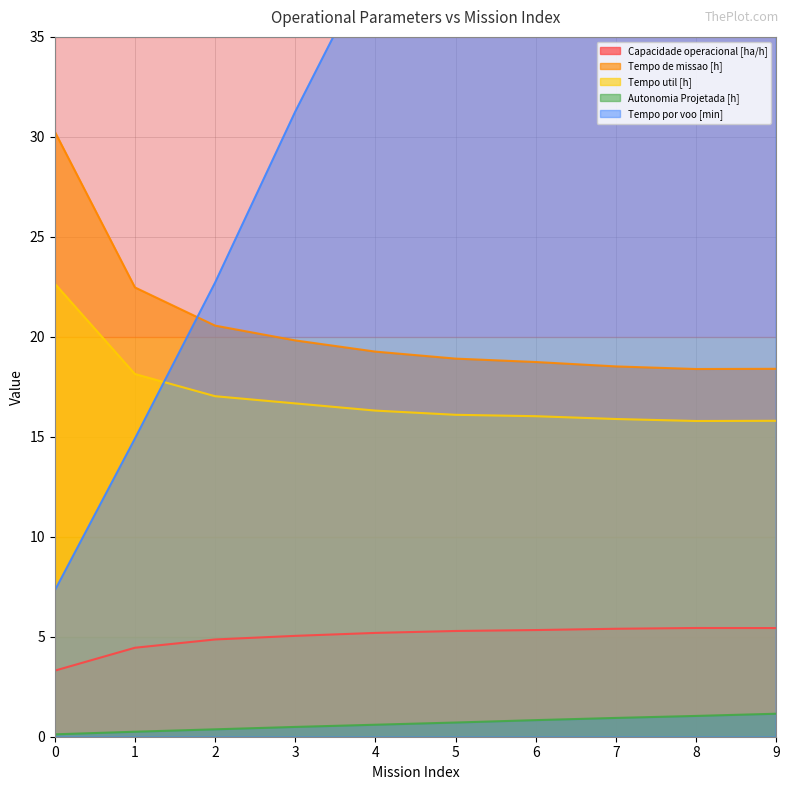

At which label does Tempo por voo [min] first exceed 48?

5